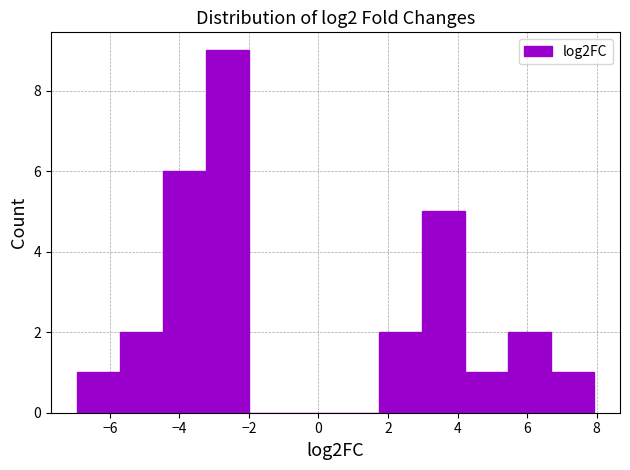

Which range on the x-axis has the tallest bar?

-3.2 to -2.0